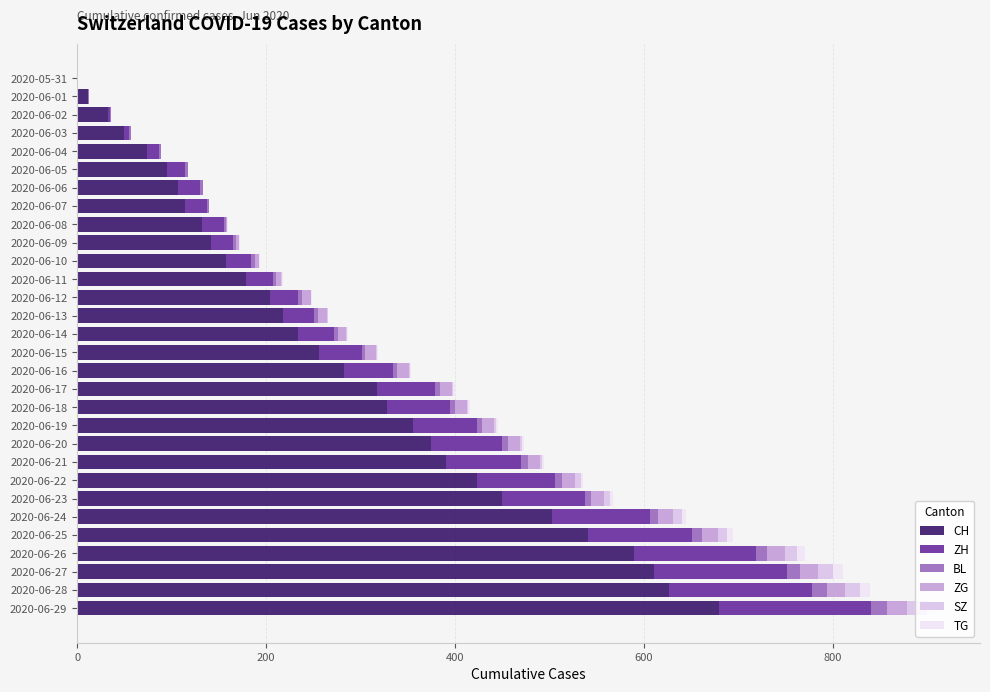

The value of CH at 2020-06-26 is 995. True or false?

False